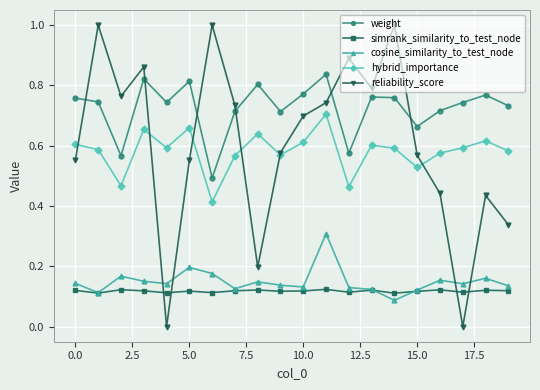

List the series in order of their peak value, lowest first.

simrank_similarity_to_test_node, cosine_similarity_to_test_node, hybrid_importance, weight, reliability_score